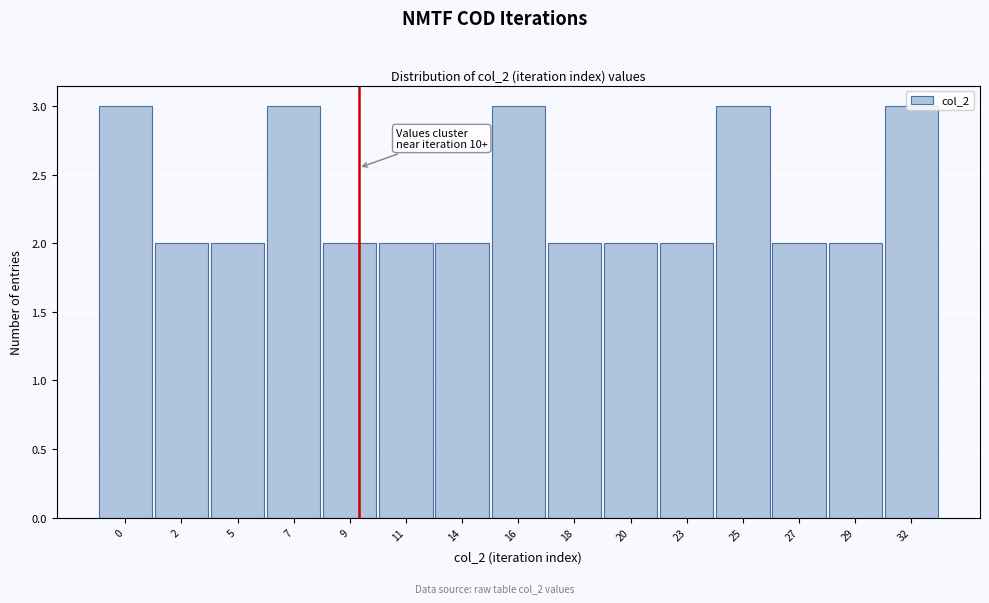

What is the value of the 8th bar from the left?

3